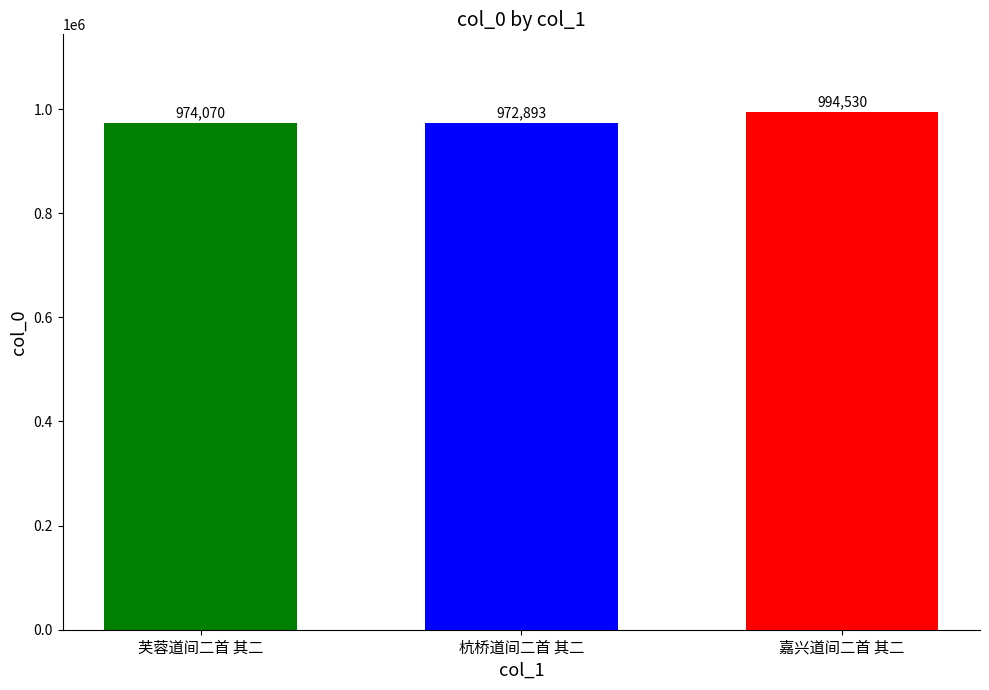

What is the difference between the highest and lowest values at 杭桥道间二首 其二?

21637